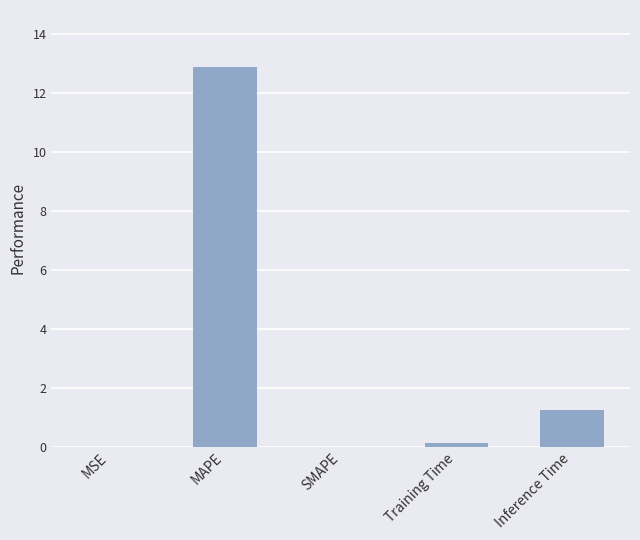

Are the bars horizontal?

No